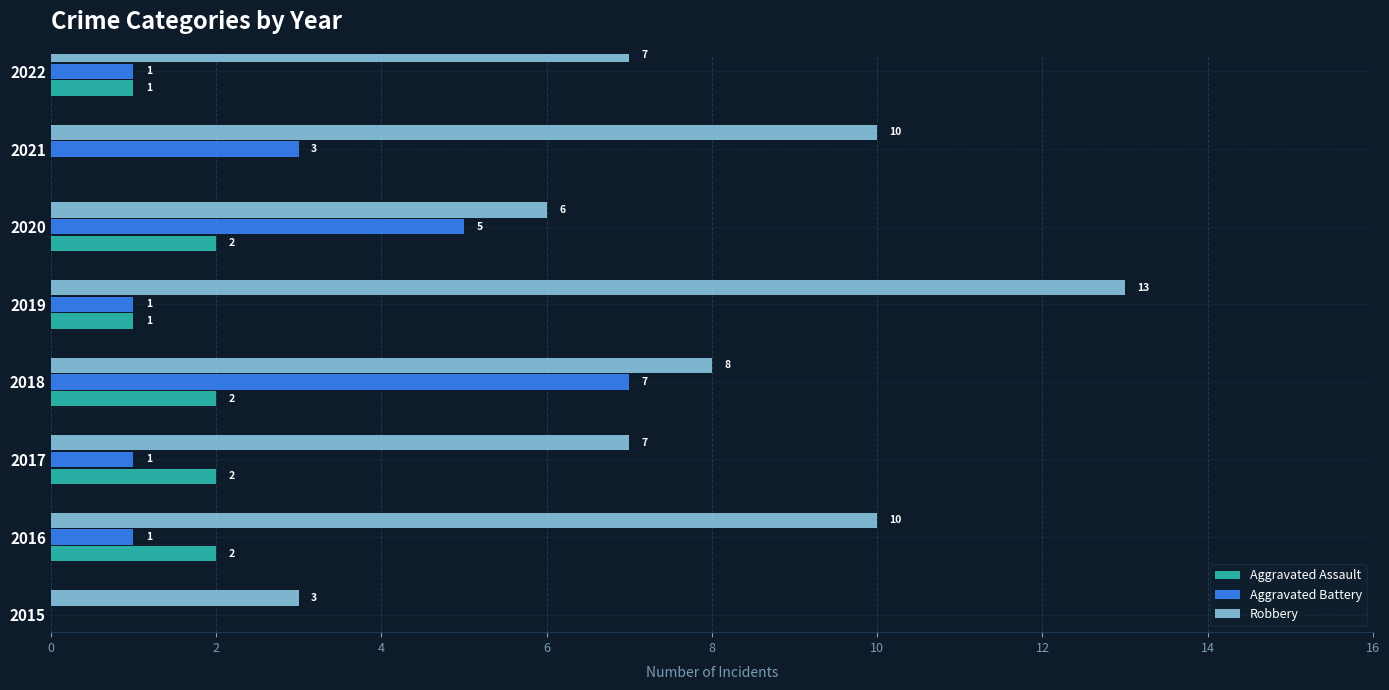

Is it true that Aggravated Battery equals 0 at 2016?

False